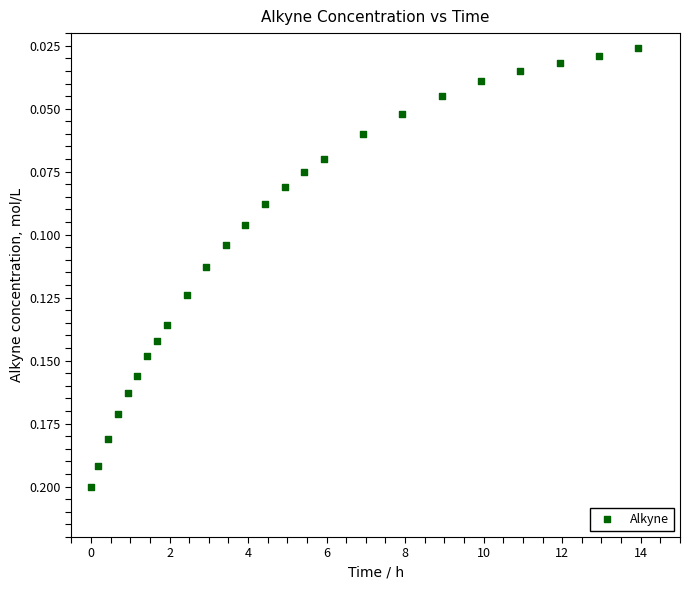

What is the range of X values (max minus min)?

13.9